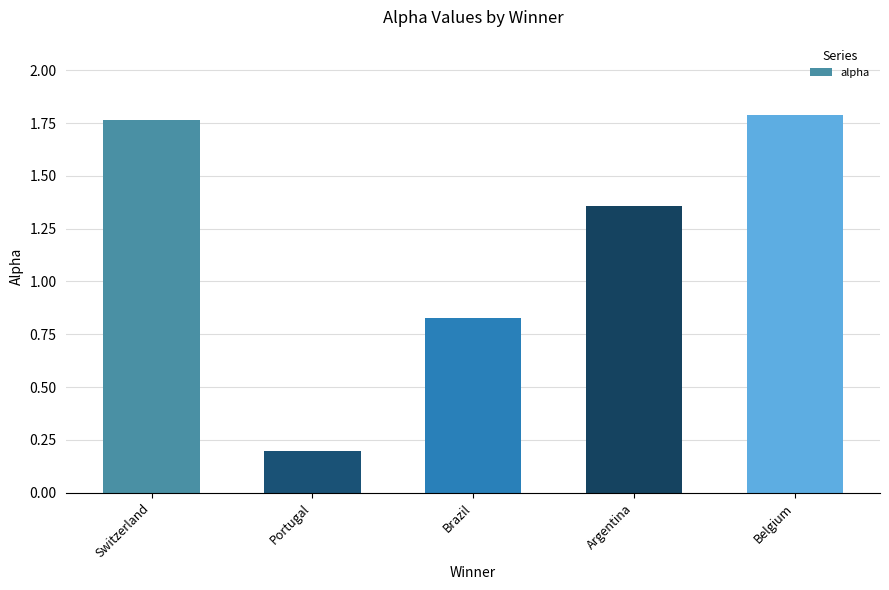

Rank the categories by value from lowest to highest.

Portugal, Brazil, Argentina, Switzerland, Belgium